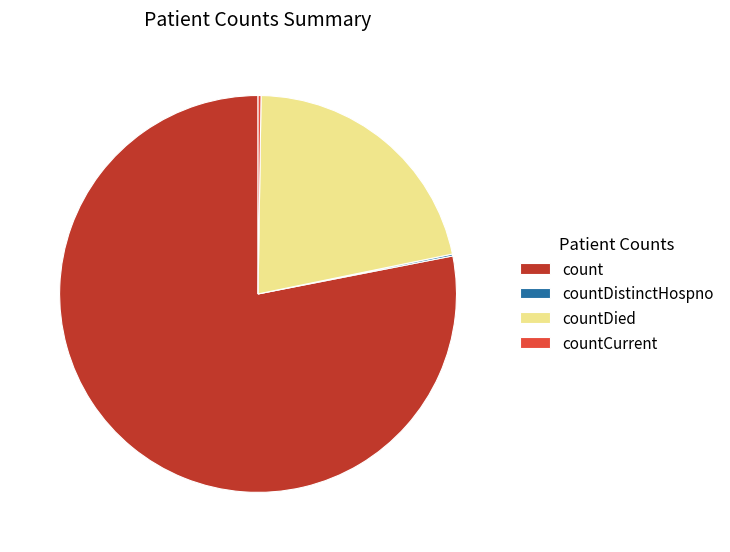

What is the majority slice?

count